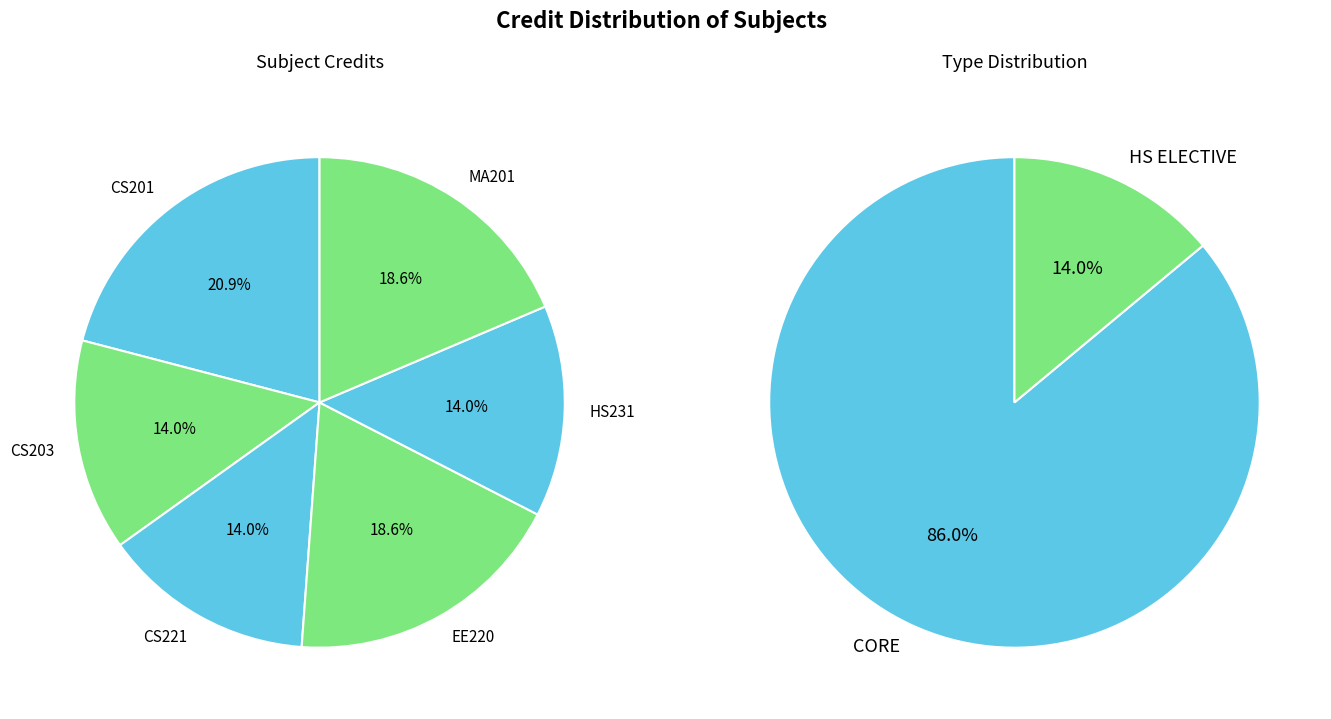

What percentage is the CS203 slice, to the nearest percent?

14%